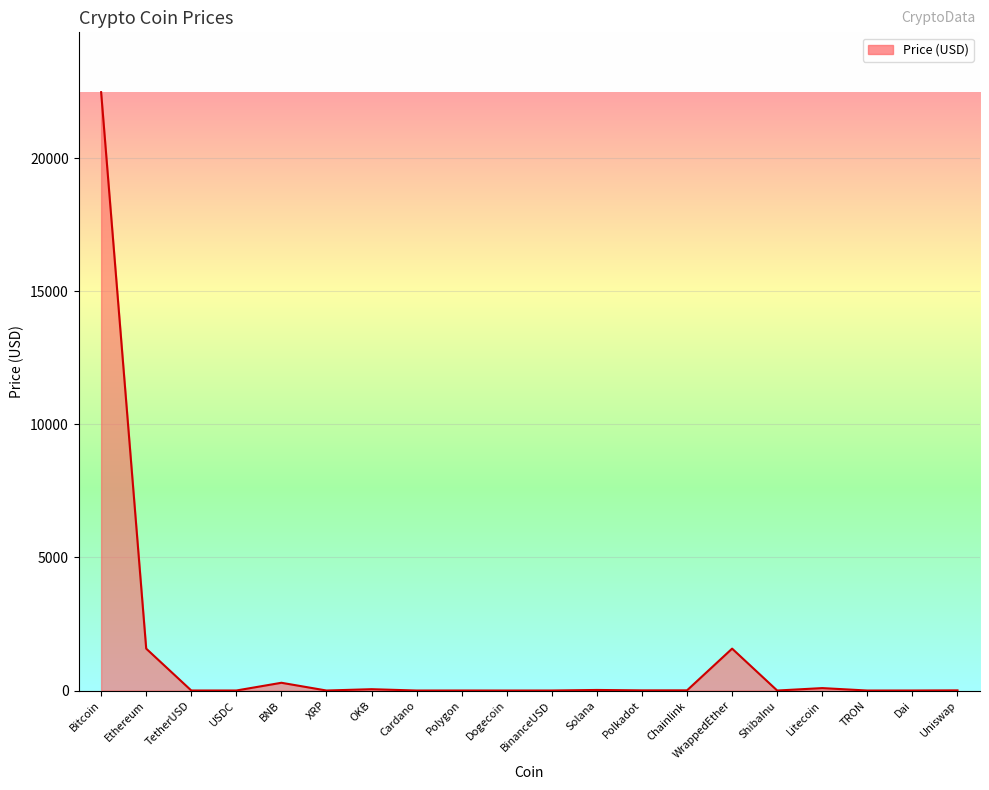

What is the maximum value shown in the chart?

22477.3